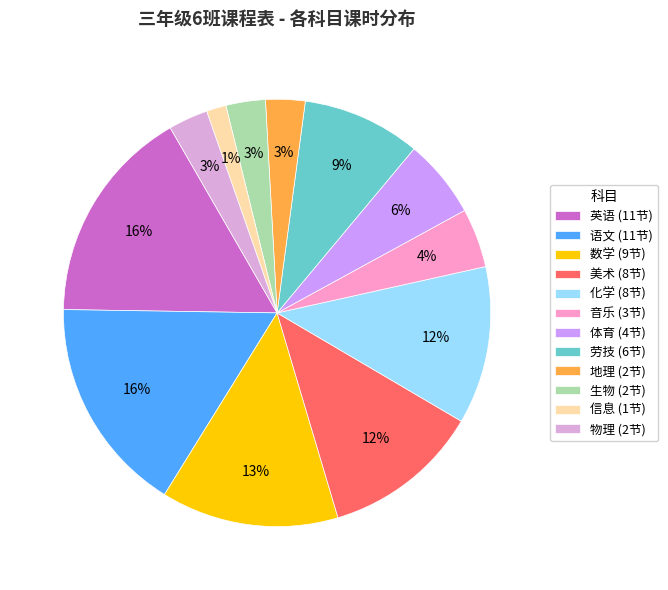

Is the sum of 音乐 (3节) and 生物 (2节) greater than half?

No